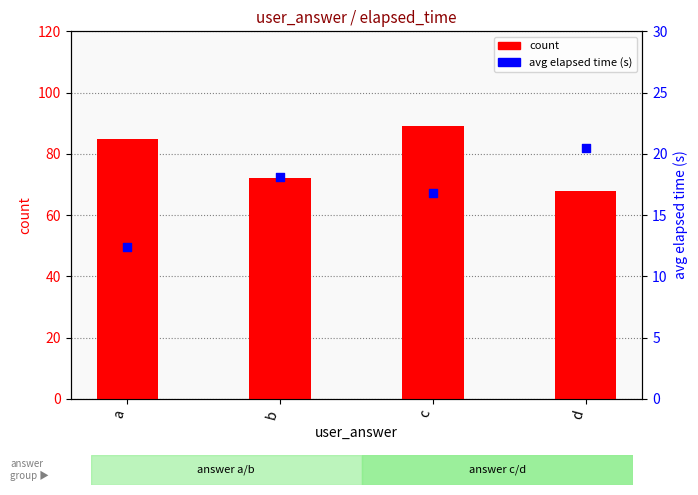

At which category is the sum across all series the highest?

c